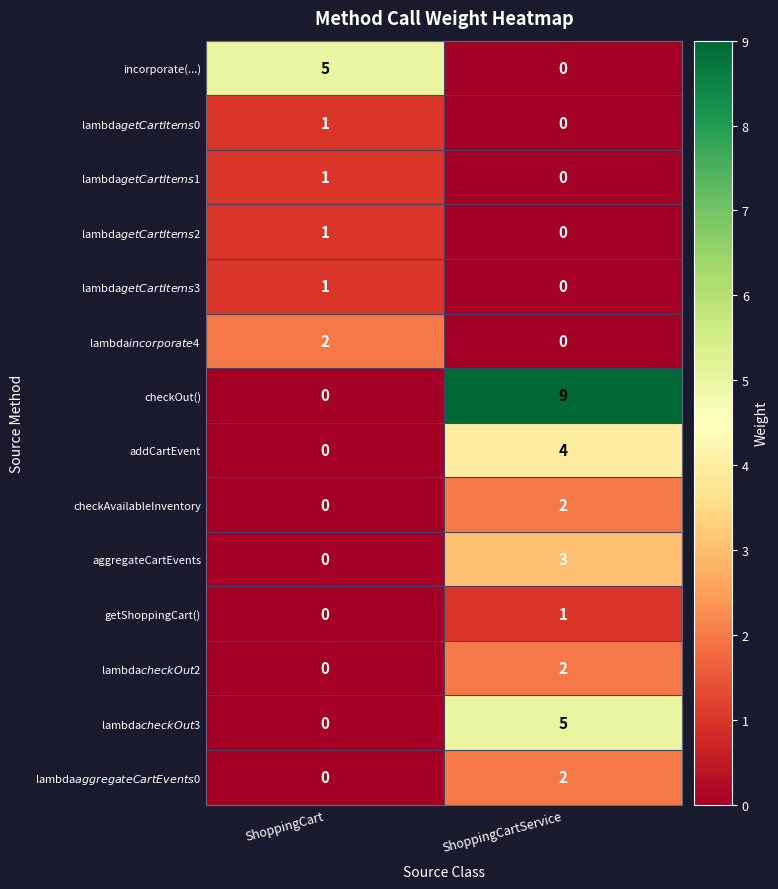

Where is checkAvailableInventory nearest to the value 1?

ShoppingCart